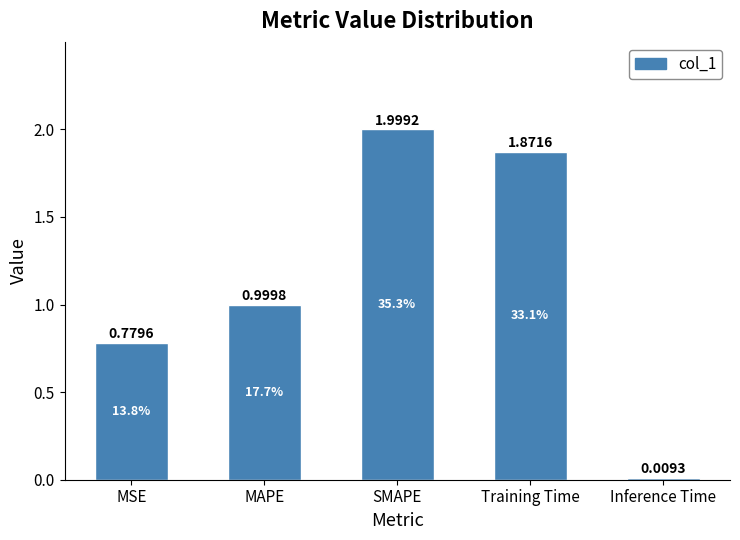

At which category does the chart reach its minimum across all series?

Inference Time